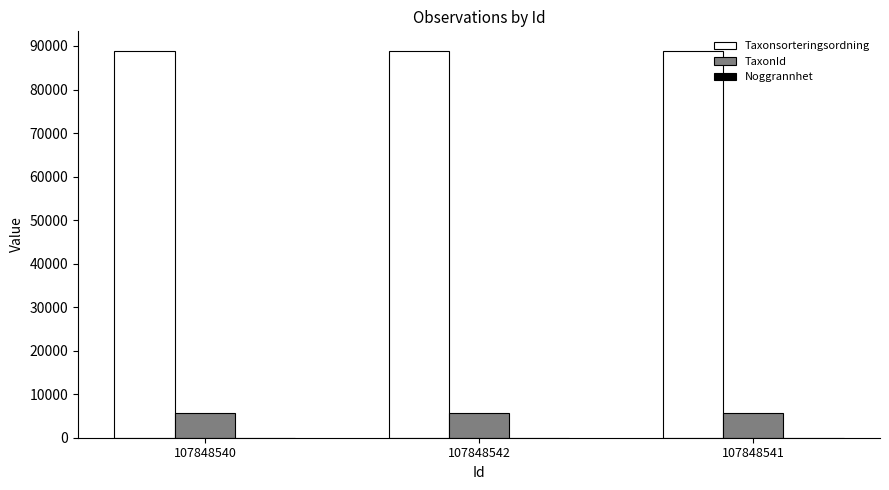

Is the value of TaxonId at 107848542 greater than the value of Taxonsorteringsordning at 107848541?

No